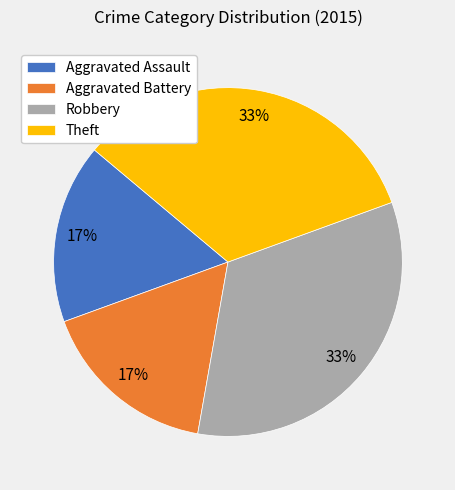

To the nearest percent, what is the average slice percentage?

25%